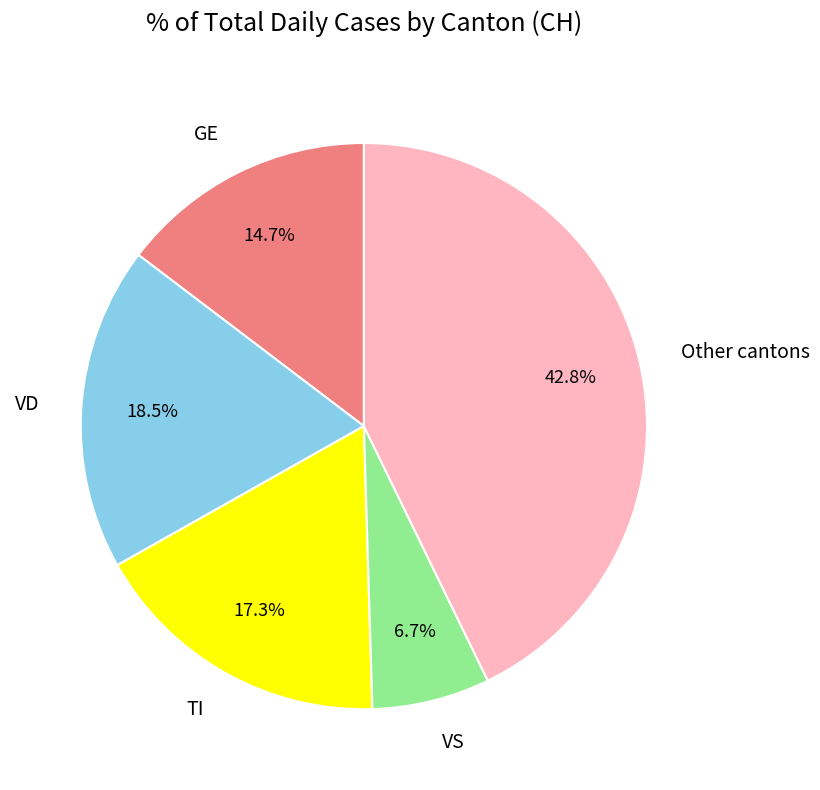

Rank the categories by value from highest to lowest.

Other cantons, VD, TI, GE, VS